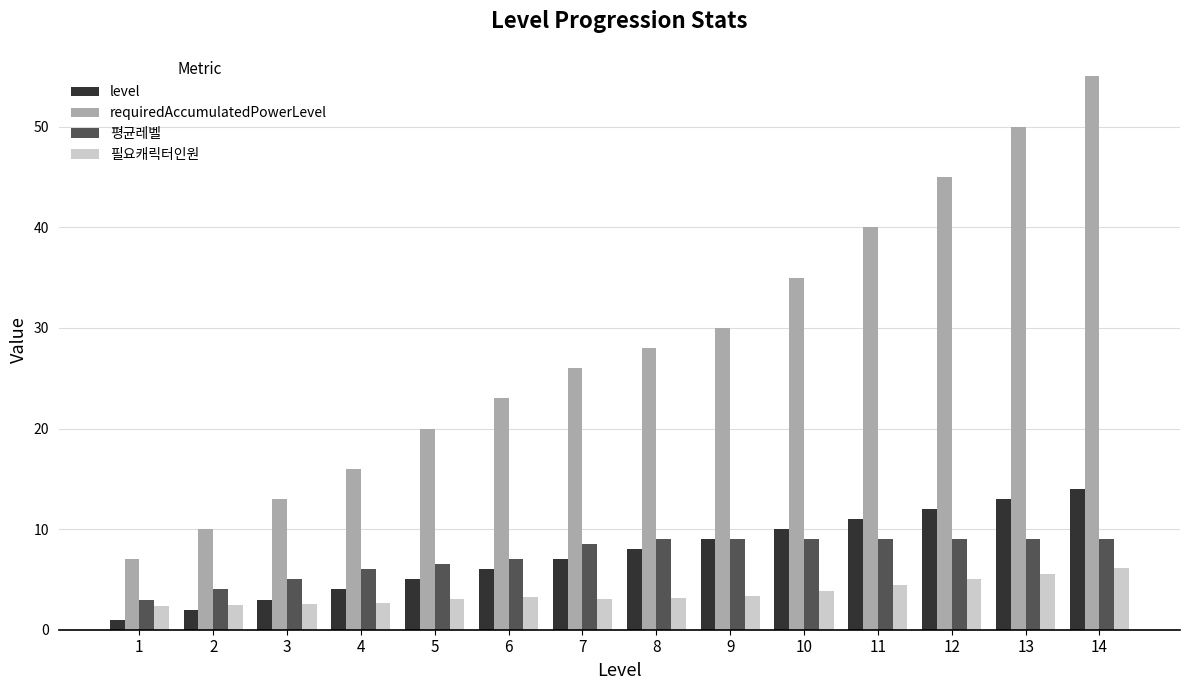

The level series shows 9.0 at 9. True or false?

True